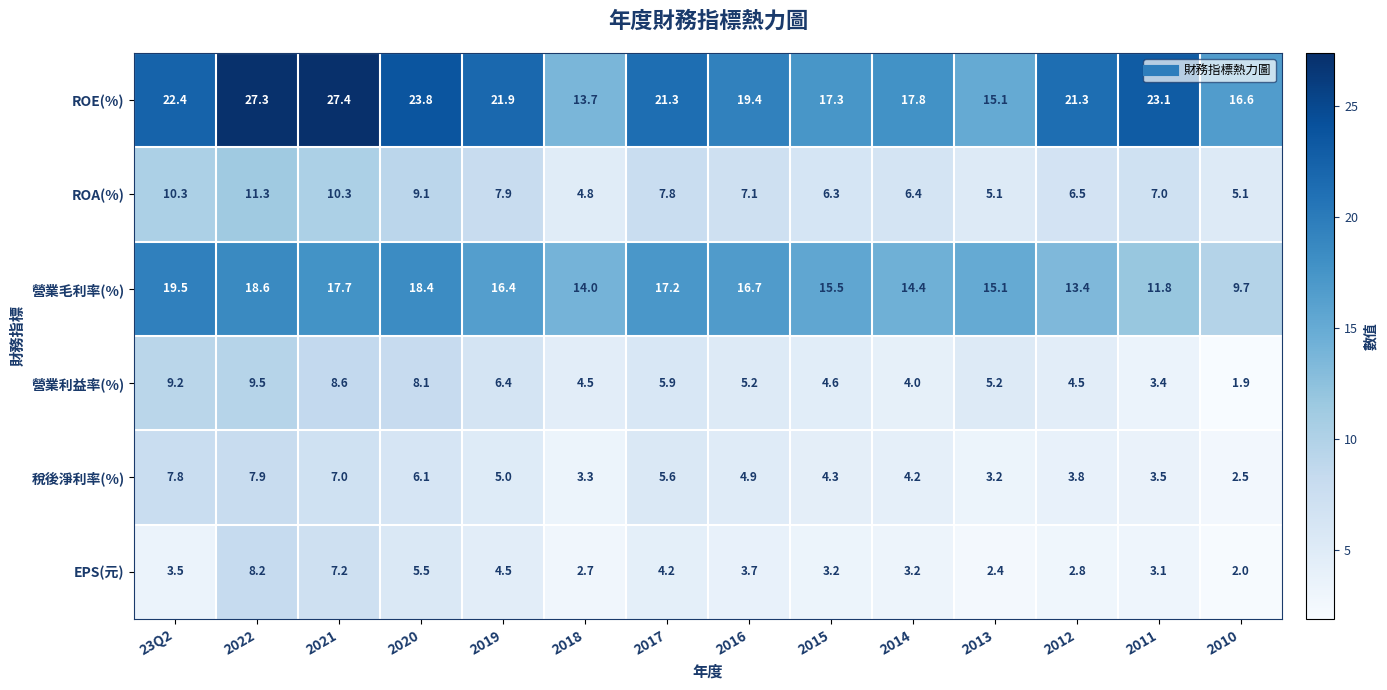

Count the number of categories in the chart.

14